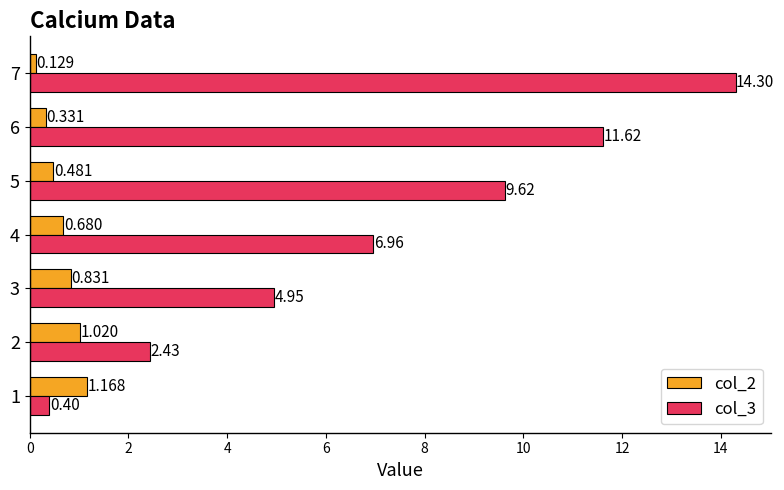

At how many categories does at least one series exceed 1?

7